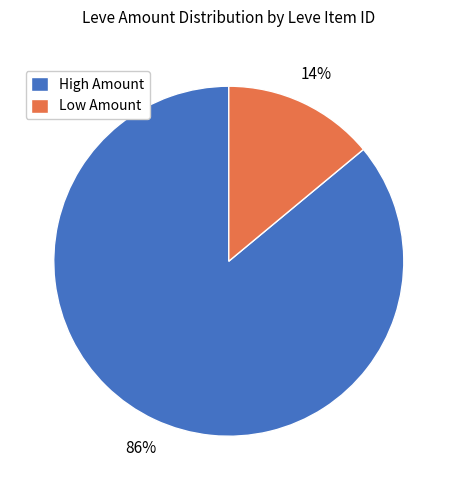

To the nearest percent, what percentage of the pie is High Amount?

86%